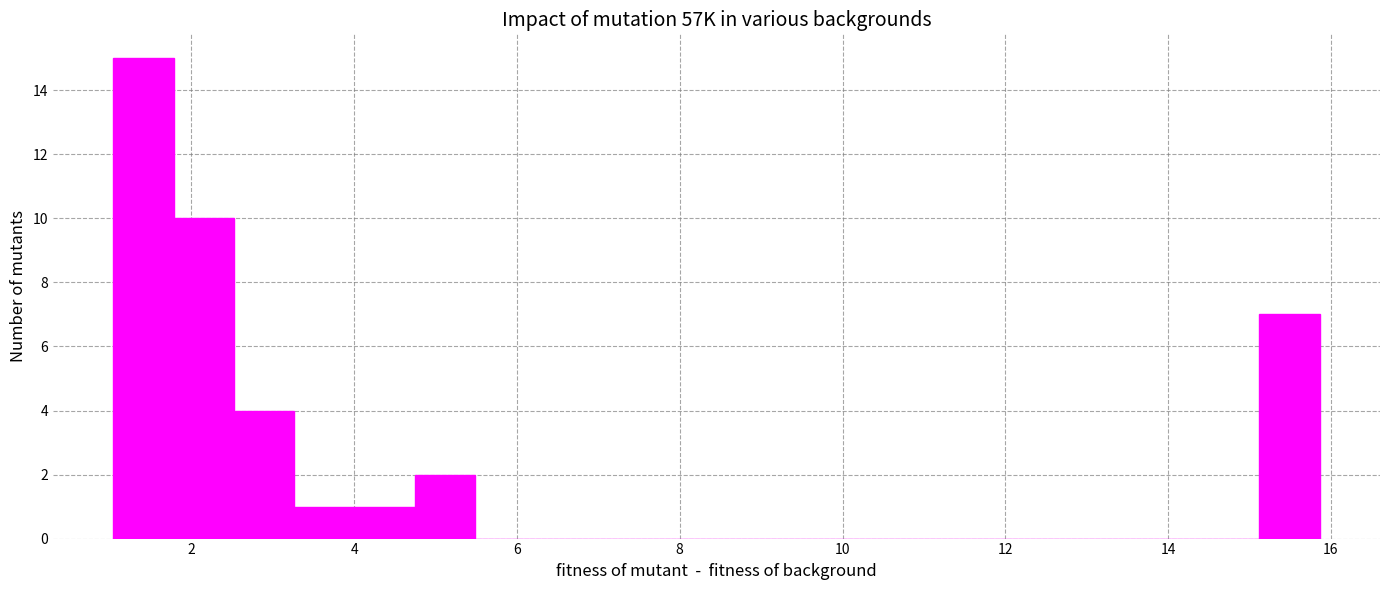

Read against the x-axis, roughly where is the centre of the tallest bar?

1.4